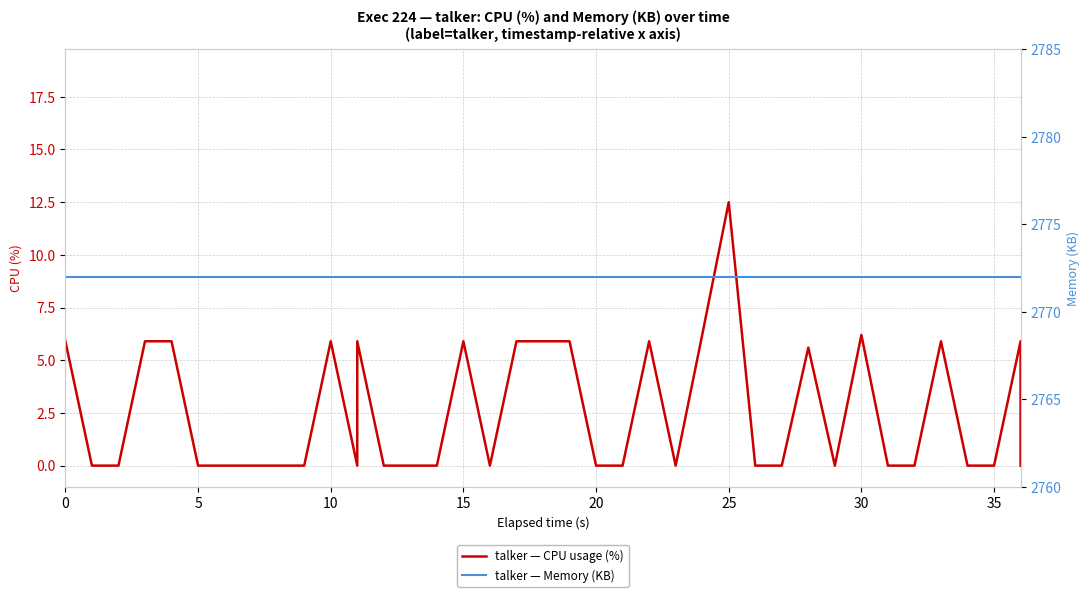

Reading left to right, list all the values displayed in this chart.

talker — CPU usage (%): 5.9	0.0	0.0	5.9	5.9	0.0	0.0	0.0	0.0	0.0	5.9	0.0	5.9	0.0	0.0	0.0	5.9	0.0	5.9	5.9	5.9	0.0	0.0	5.9	0.0	6.2	6.2	12.5	0.0	0.0	5.6	0.0	6.2	0.0	0.0	5.9	0.0	0.0	5.9	0.0
talker — Memory (KB): 2772.0	2772.0	2772.0	2772.0	2772.0	2772.0	2772.0	2772.0	2772.0	2772.0	2772.0	2772.0	2772.0	2772.0	2772.0	2772.0	2772.0	2772.0	2772.0	2772.0	2772.0	2772.0	2772.0	2772.0	2772.0	2772.0	2772.0	2772.0	2772.0	2772.0	2772.0	2772.0	2772.0	2772.0	2772.0	2772.0	2772.0	2772.0	2772.0	2772.0